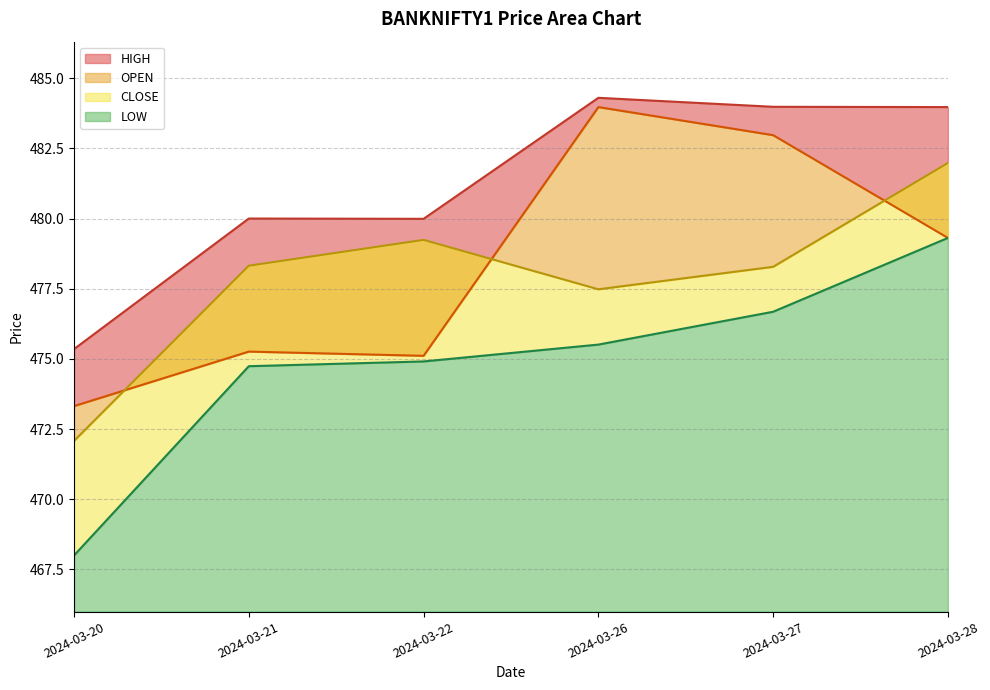

True or false: CLOSE and LOW intersect in this chart.

False